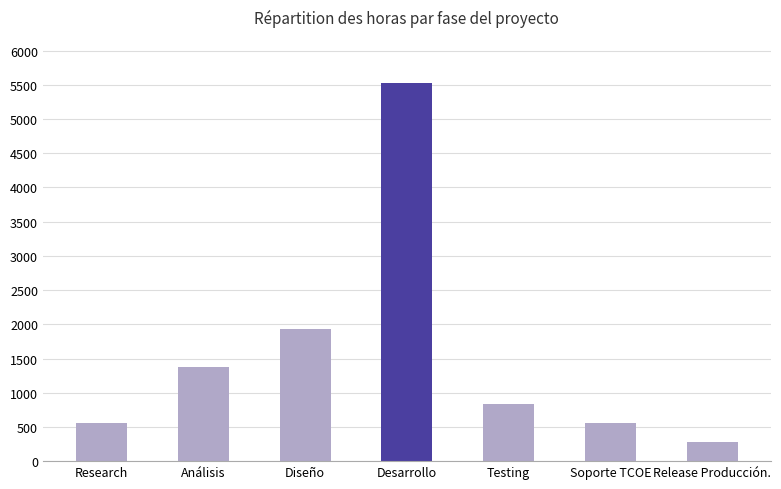

What is the change in value from Análisis to Diseño?

+553.2